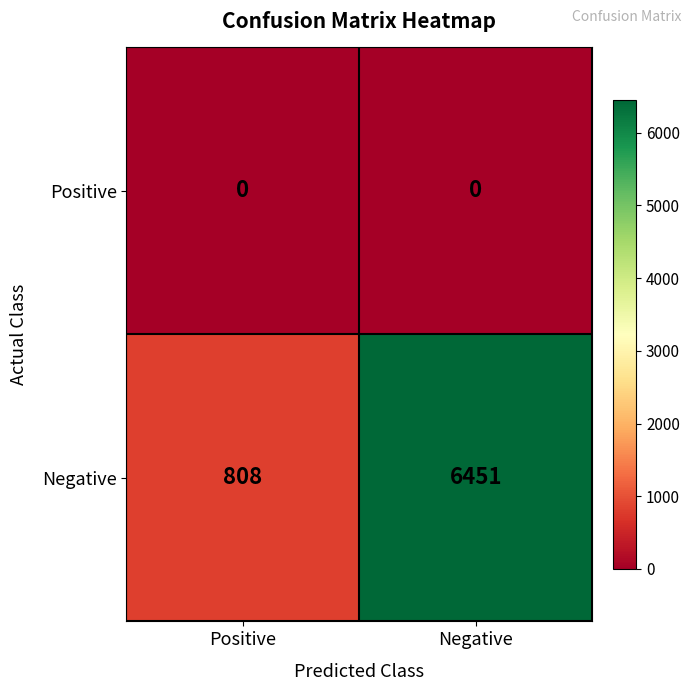

The value of Negative at Negative is 1463. True or false?

False